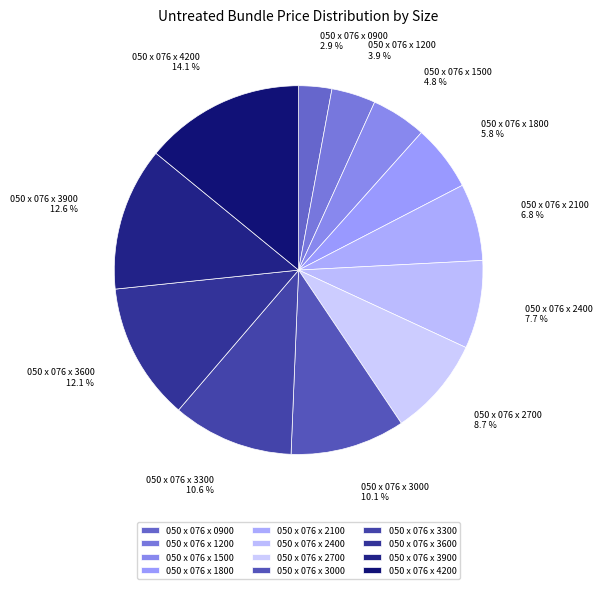

The 050 x 076 x 1800 slice represents 15% of the pie. True or false?

False